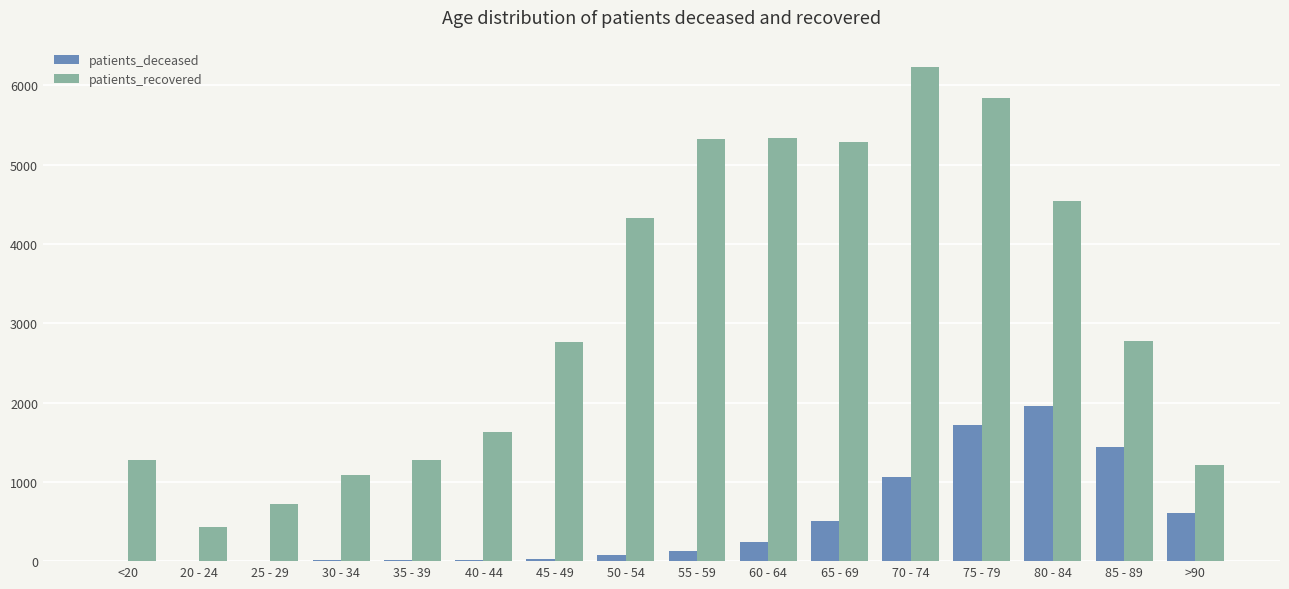

What are all the series names shown in the legend?

patients_deceased, patients_recovered